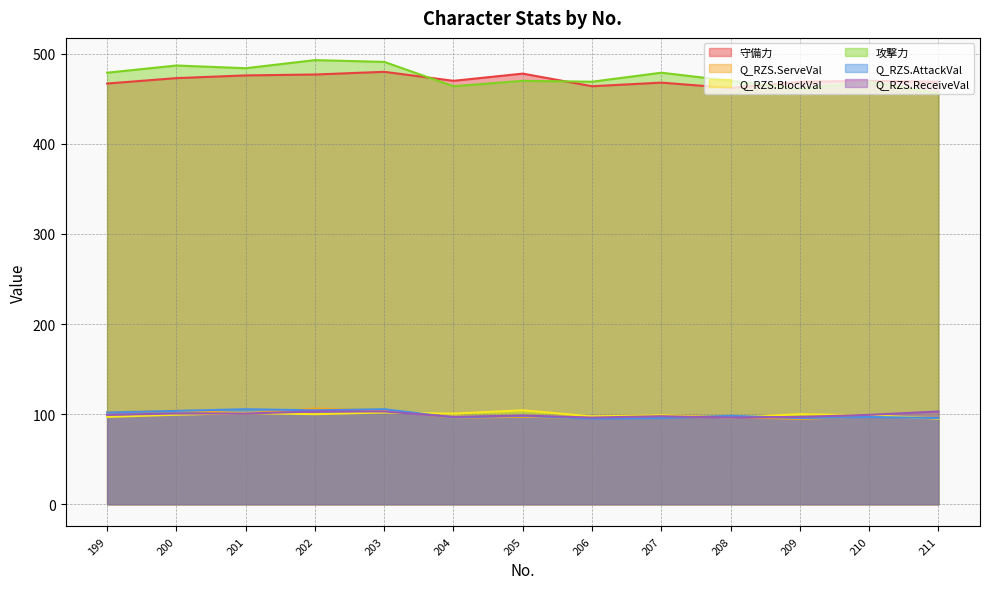

Reading left to right, list all the values displayed in this chart.

守備力: 199=467.0	200=473.0	201=476.0	202=477.0	203=480.0	204=470.0	205=478.0	206=464.0	207=468.0	208=462.0	209=469.0	210=470.0	211=469.0
Q_RZS.ServeVal: 199=101.9	200=103.9	201=101.0	202=106.3	203=104.3	204=96.1	205=97.1	206=95.7	207=98.6	208=97.1	209=94.7	210=97.6	211=95.7
Q_RZS.BlockVal: 199=96.9	200=99.4	201=101.2	202=100.0	203=101.8	204=100.6	205=104.3	206=97.5	207=98.8	208=96.3	209=100.0	210=98.8	211=95.1
攻撃力: 199=479.0	200=487.0	201=484.0	202=493.0	203=491.0	204=464.0	205=470.0	206=469.0	207=479.0	208=470.0	209=461.0	210=469.0	211=456.0
Q_RZS.AttackVal: 199=101.8	200=103.7	201=105.5	202=104.3	203=105.5	204=96.3	205=98.2	206=95.1	207=95.7	208=98.2	209=95.7	210=96.9	211=95.7
Q_RZS.ReceiveVal: 199=99.3	200=100.7	201=100.7	202=103.0	203=103.0	204=97.0	205=98.5	206=96.3	207=97.8	208=96.3	209=97.0	210=99.3	211=103.0